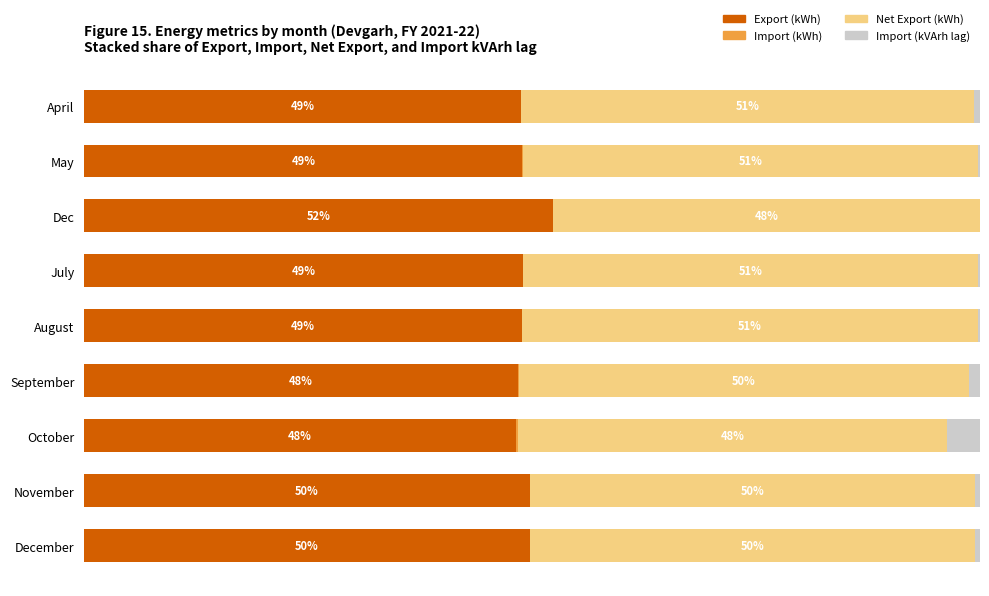

Which category has the highest value in the Export (kWh) series?

Dec